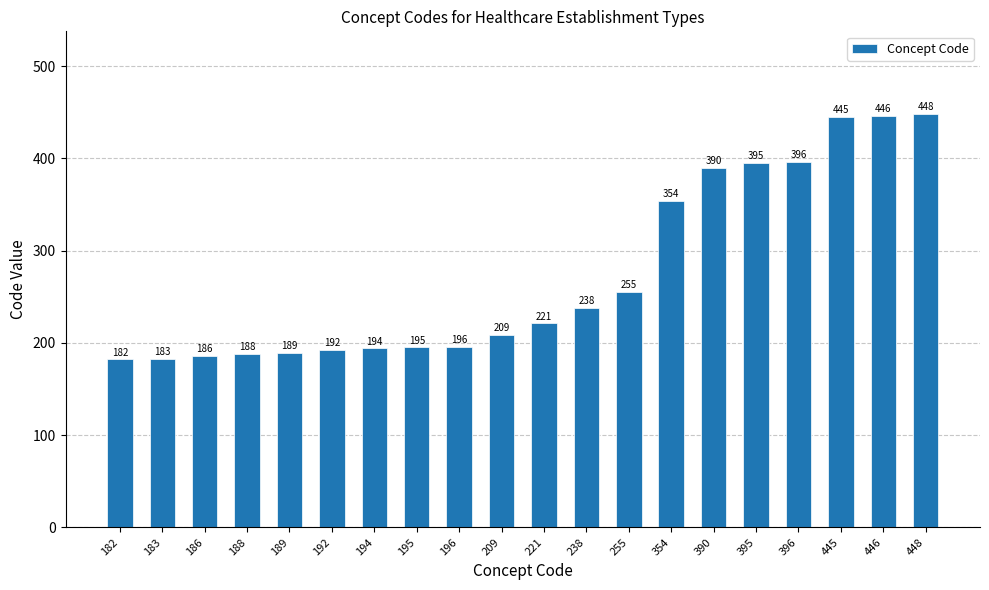

List the labels in order of value, largest first.

448, 446, 445, 396, 395, 390, 354, 255, 238, 221, 209, 196, 195, 194, 192, 189, 188, 186, 183, 182